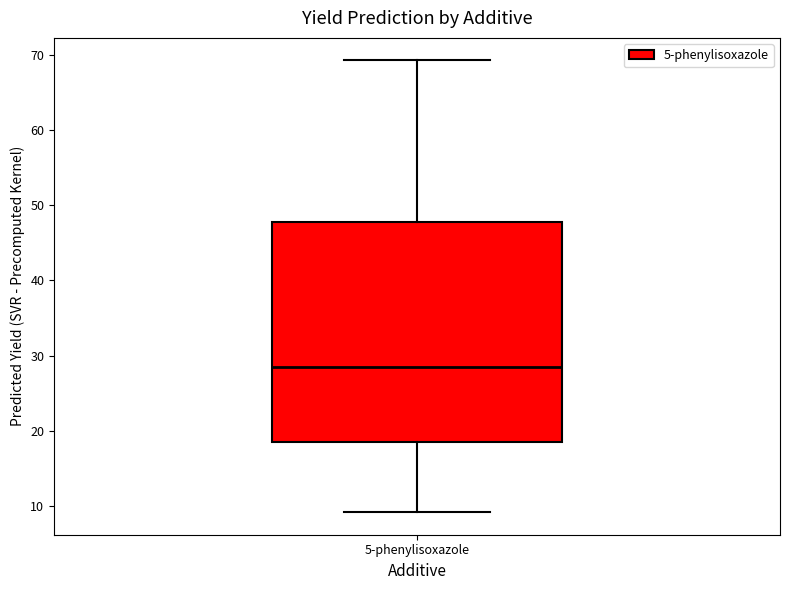

Read this box plot against the y-axis: the position of the median line, the range covered by the box, and the ends of both whiskers. The values are not printed on the chart, so give them approximately, as read against the axis.

median 29, box 19 to 48, whiskers 9 to 69